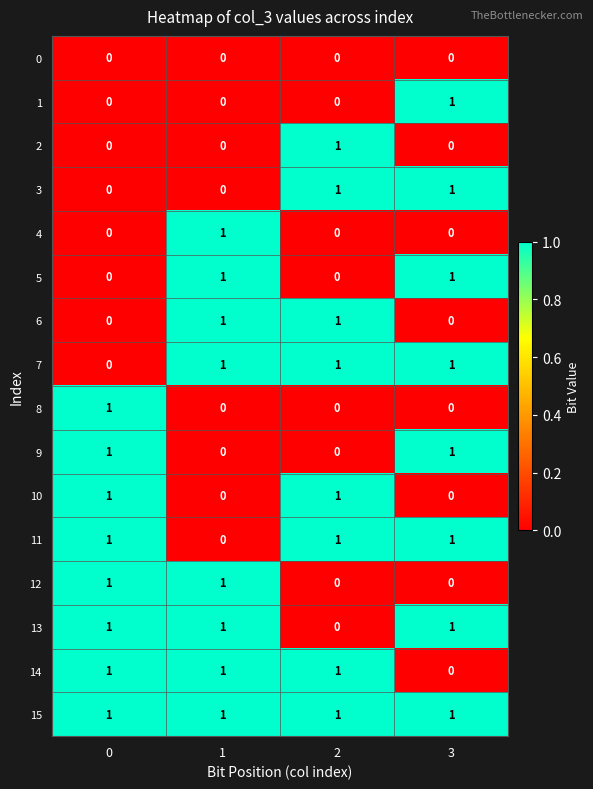

What is the difference between the highest and lowest values at 3?

1